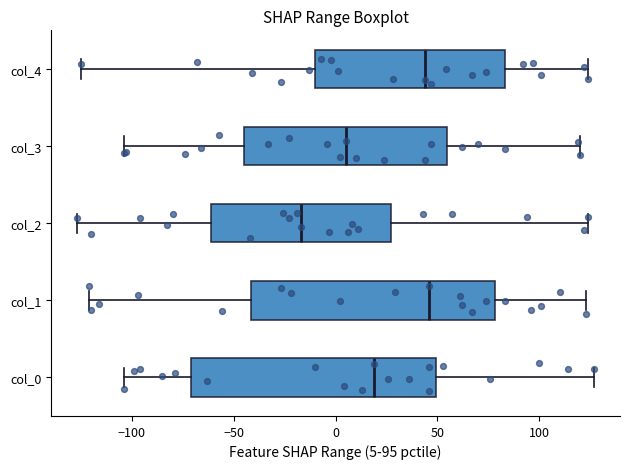

Reading bottom to top, transcribe this box plot: for each box, give where its median line is, the range the box spans, and where its two whiskers end, as read against the x-axis. The values are not printed on the chart, so give them approximately, as read against the axis.

col_0: median 20, box -70 to 50, whiskers -105 to 125
col_1: median 45, box -40 to 80, whiskers -120 to 125
col_2: median -15, box -60 to 25, whiskers -125 to 125
col_3: median 5, box -45 to 55, whiskers -105 to 120
col_4: median 45, box -10 to 85, whiskers -125 to 125